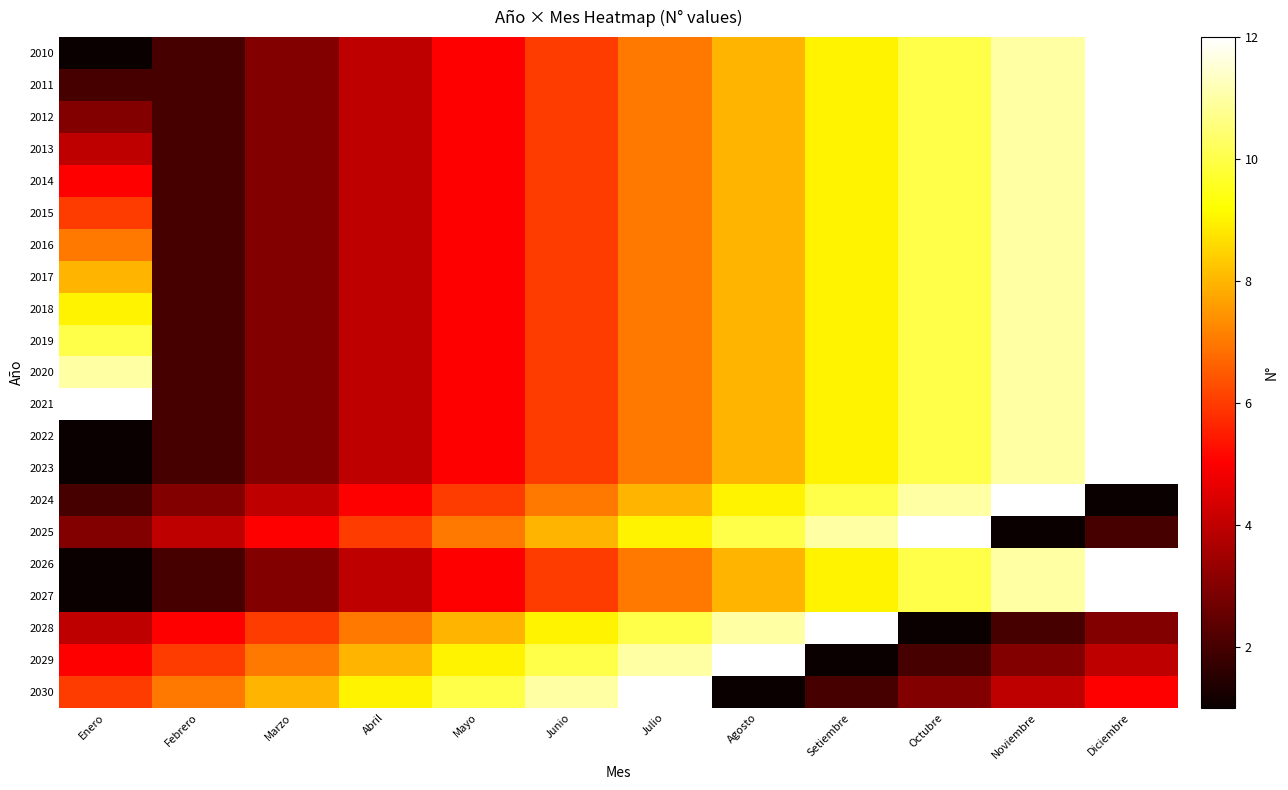

What is the greatest value displayed?

12